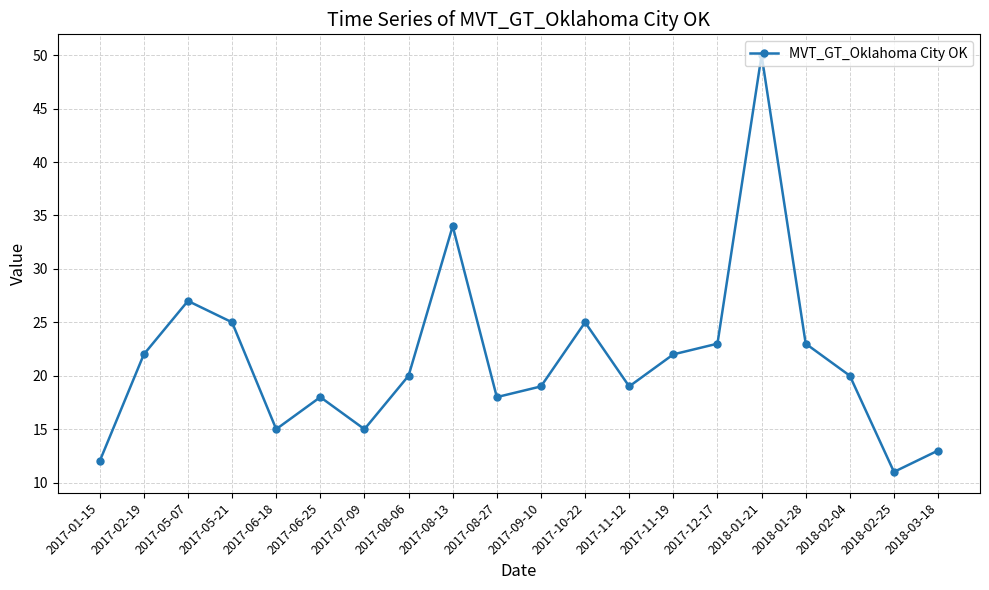

How many interior local valleys (lower than both neighbors) does the data have?

5